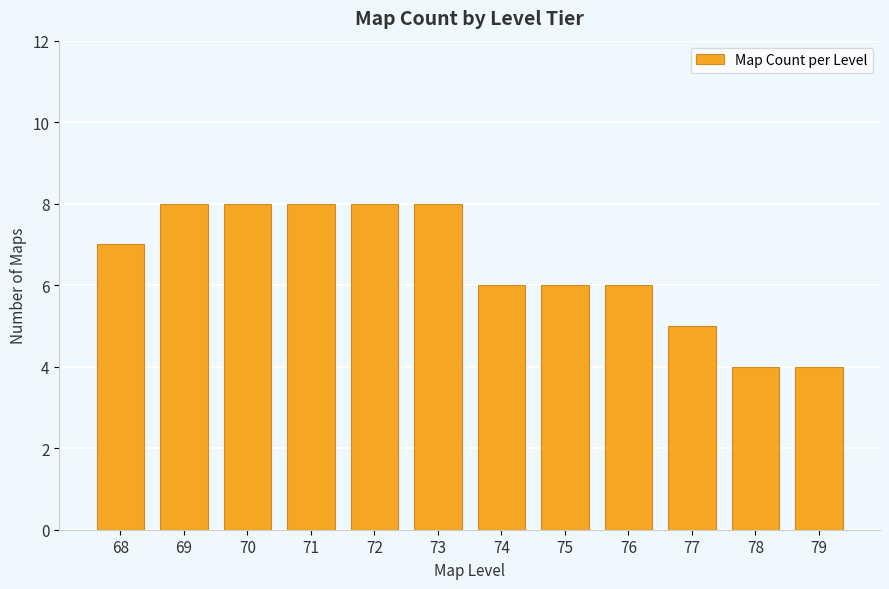

Reading left to right, transcribe all the data shown in this chart.

7	8	8	8	8	8	6	6	6	5	4	4